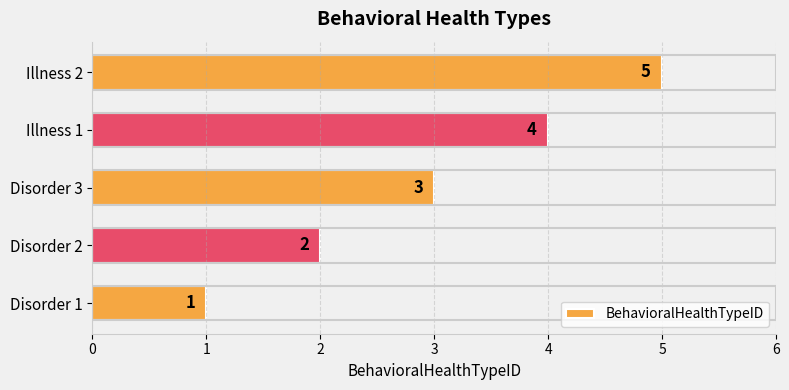

Between Disorder 1 and Illness 1, which is larger?

Illness 1